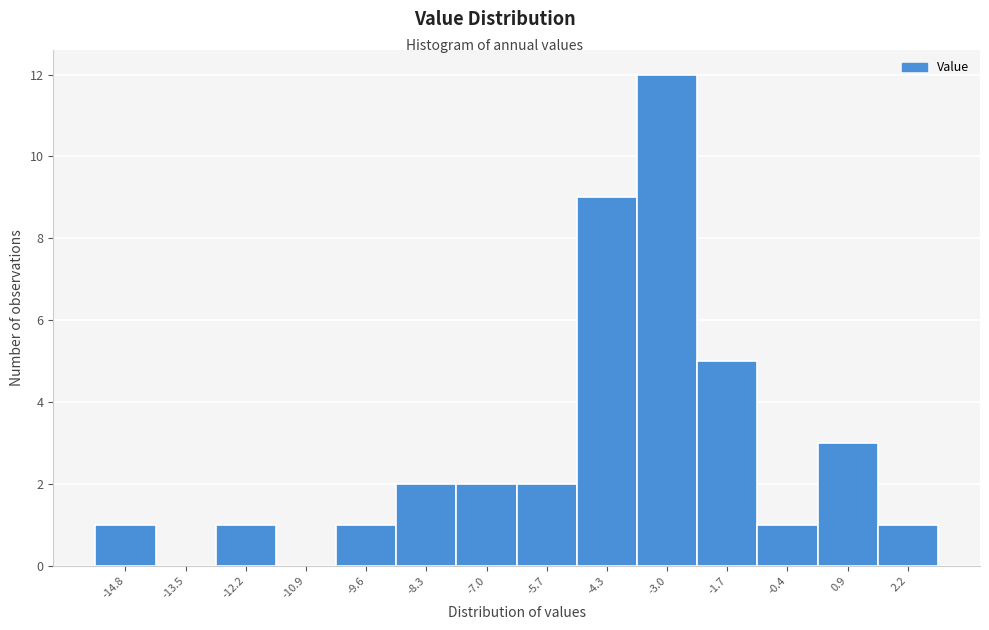

Reading left to right, list every bar in this chart as the range it spans on the x-axis followed by its height. Neither the bar edges nor the heights are printed on the chart, so give them approximately, as read against the axes.

-15.4 to -14.2: 1
-14.2 to -12.8: 0
-12.8 to -11.6: 1
-11.6 to -10.2: 0
-10.2 to -9.0: 1
-9.0 to -7.6: 2
-7.6 to -6.4: 2
-6.4 to -5.0: 2
-5.0 to -3.6: 9
-3.6 to -2.4: 12
-2.4 to -1.0: 5
-1.0 to 0.2: 1
0.2 to 1.6: 3
1.6 to 2.8: 1